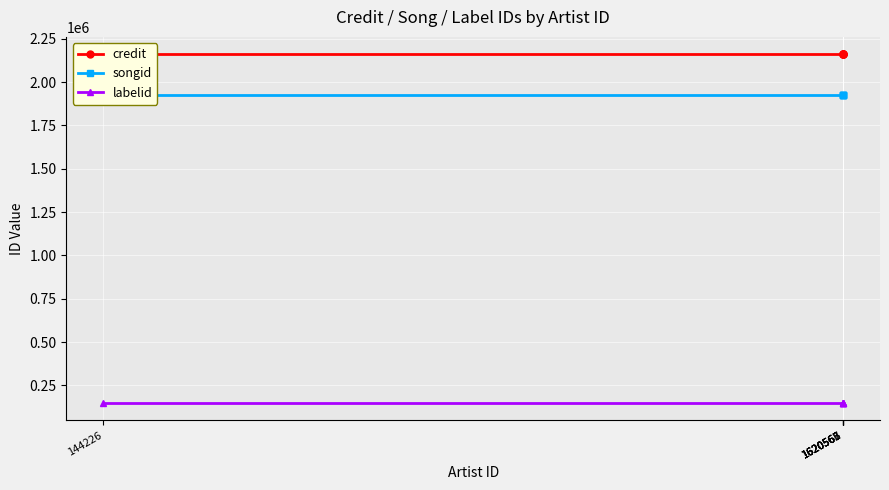

True or false: credit has more than 0 points higher than both neighbors.

False